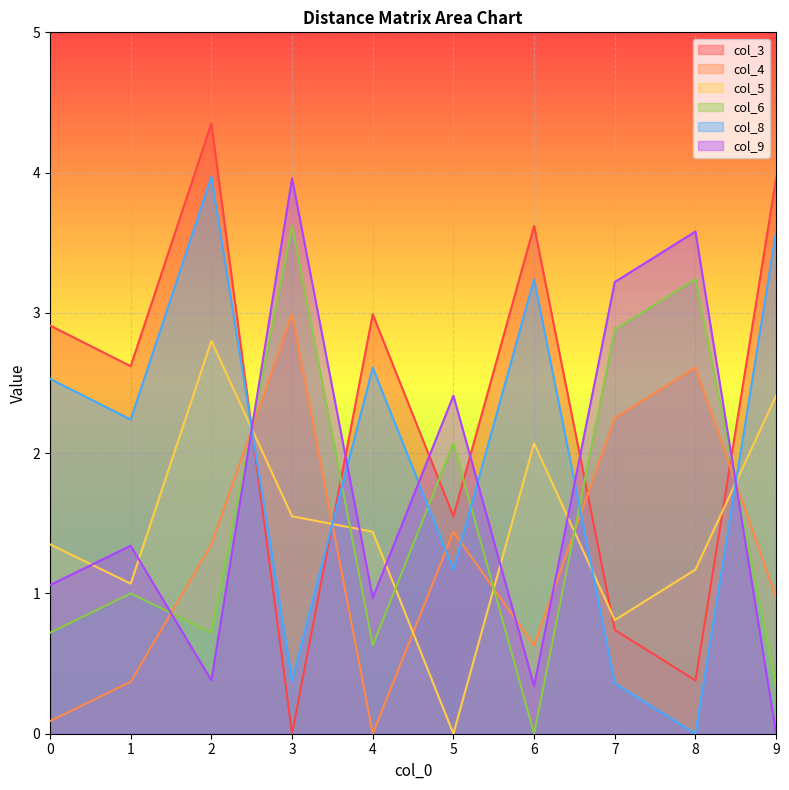

How many intersections are there between col_4 and col_9?

5